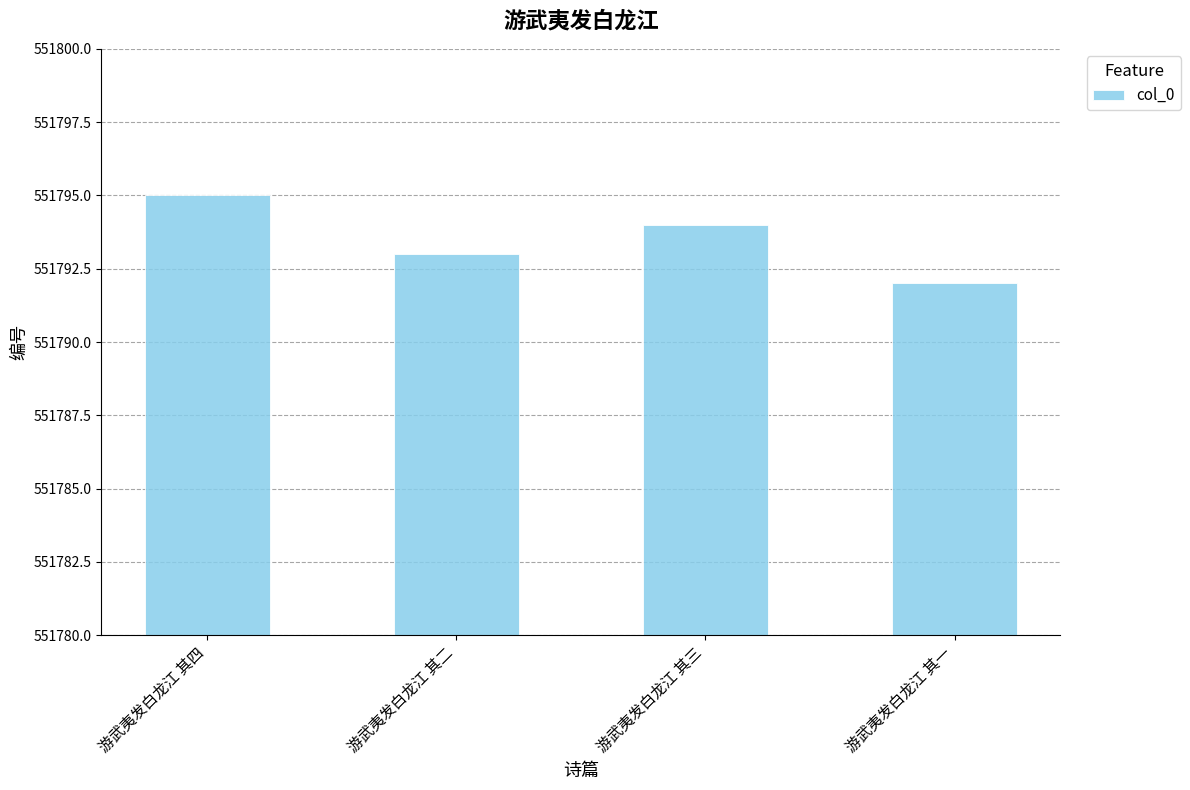

The value at 游武夷发白龙江 其三 is 362175. True or false?

False